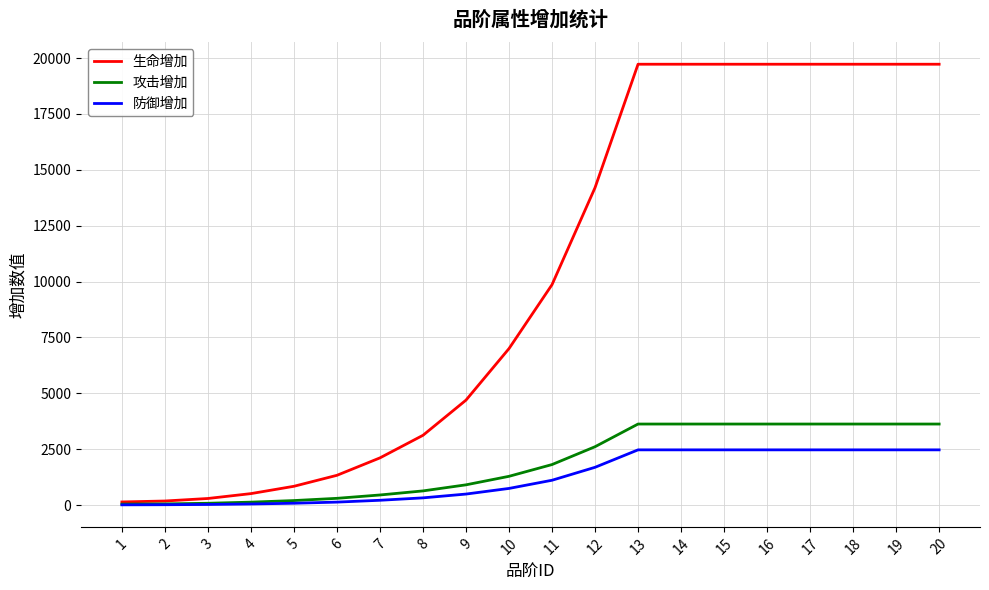

Is it true that 生命增加 equals 2996 at 7?

False